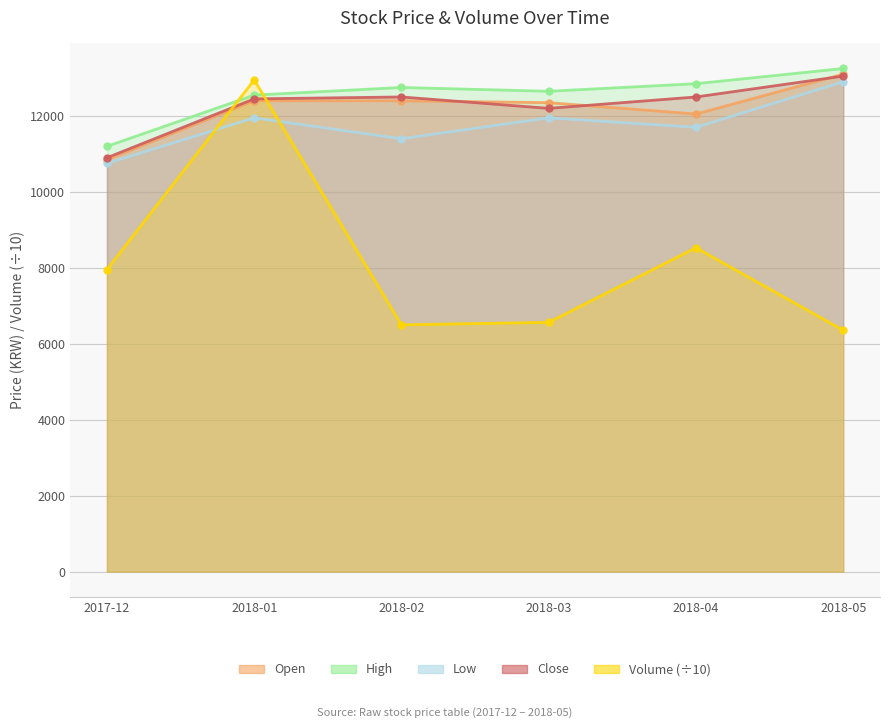

Between 2018-05 and 2018-03, which is larger?

2018-05